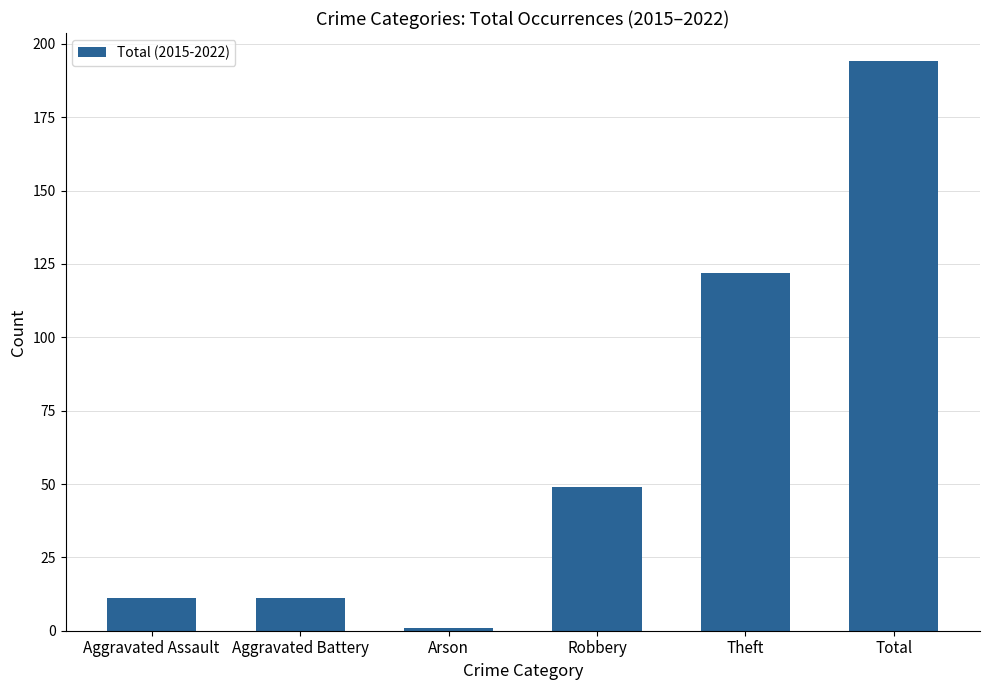

What is the label of the 1st bar from the left?

Aggravated Assault